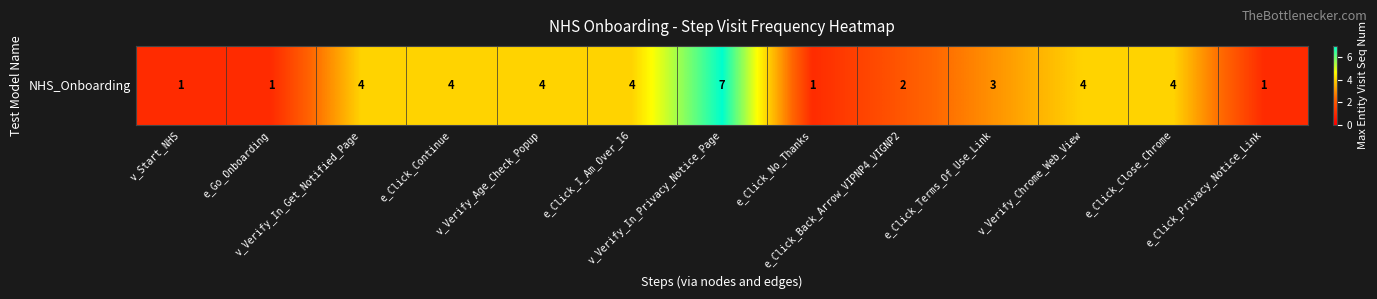

How many data points are less than 4?

6